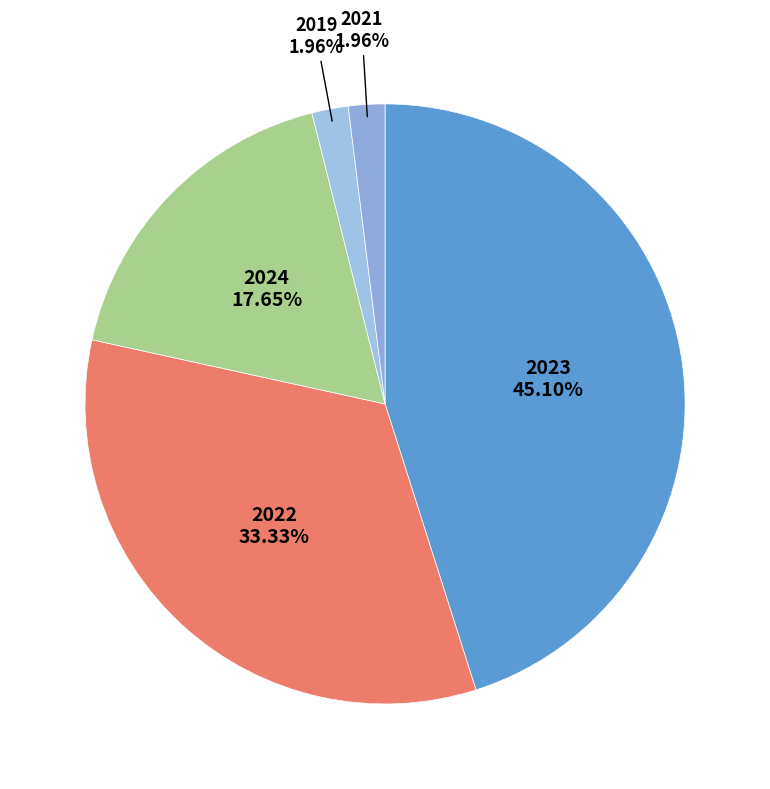

What is the largest slice in the pie chart?

2023